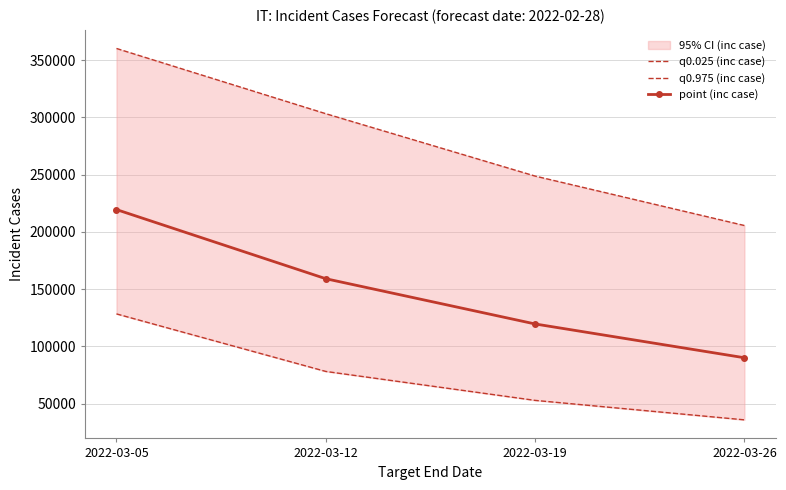

What is the difference between the q0.025 (inc case) values at 2022-03-12 and 2022-03-05?

50263